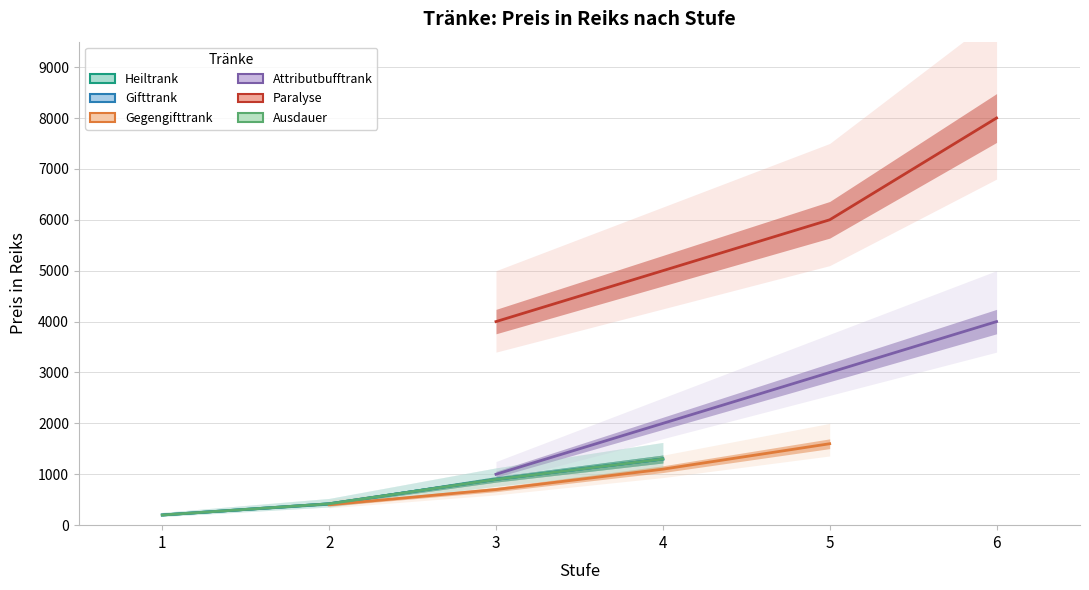

Which label corresponds to the smallest value in the chart?

1